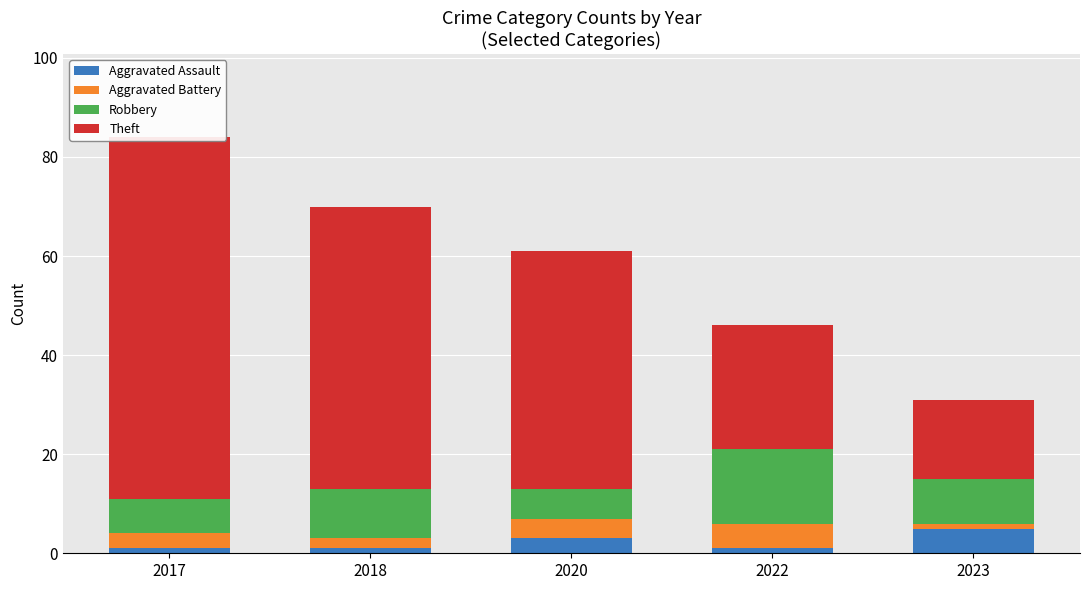

At which label is Aggravated Assault closest to 3?

2020